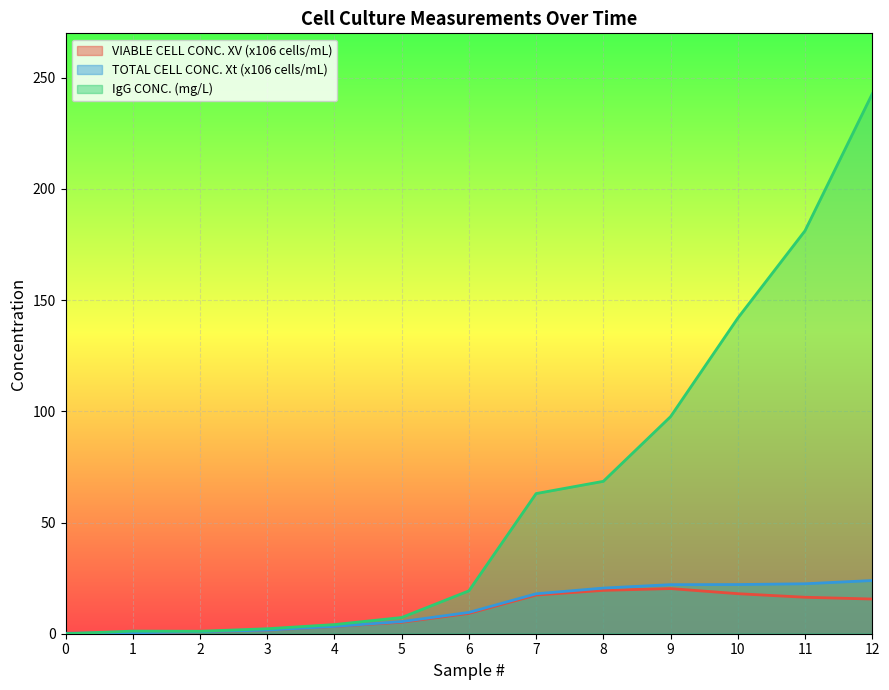

True or false: VIABLE CELL CONC. XV (x106 cells/mL) and TOTAL CELL CONC. Xt (x106 cells/mL) cross at least once.

False